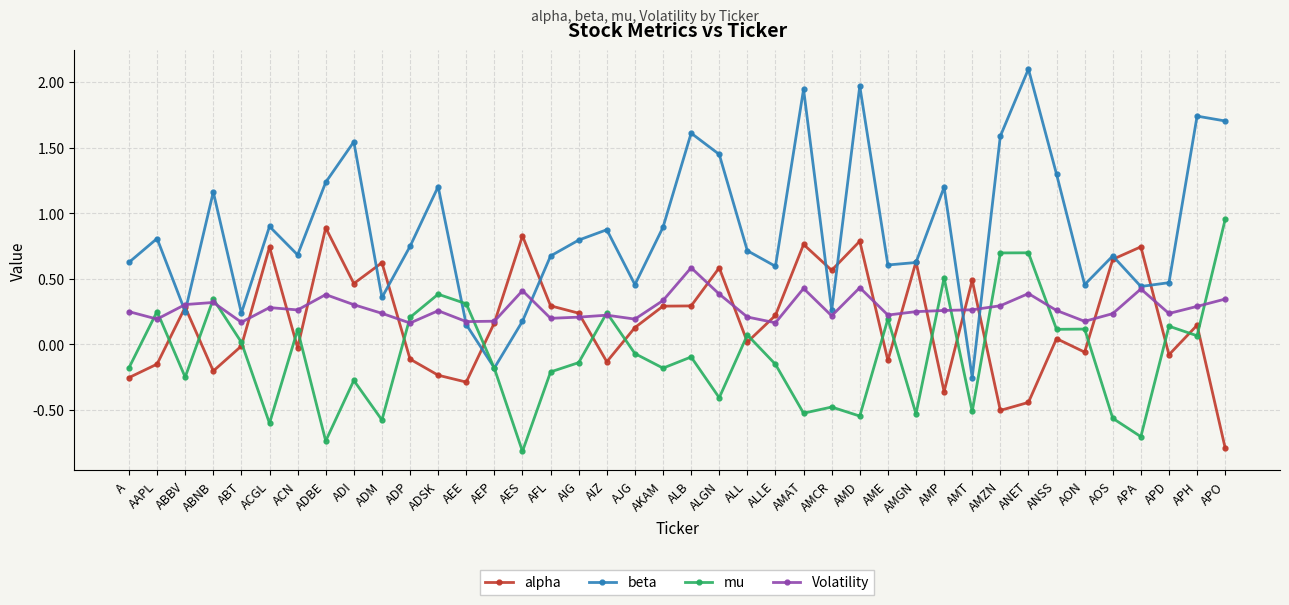

What is the sum of all mu values?

-3.4